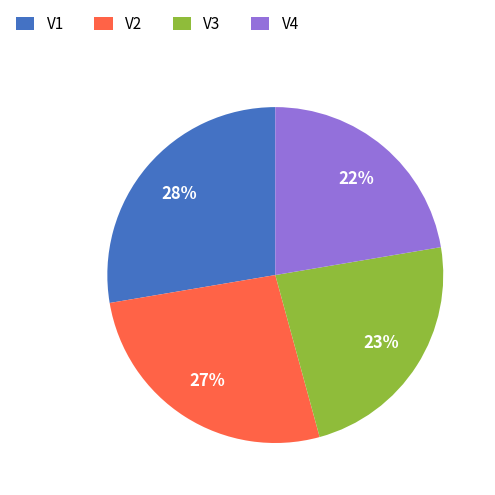

True or false: V3 accounts for 30% of the total.

False